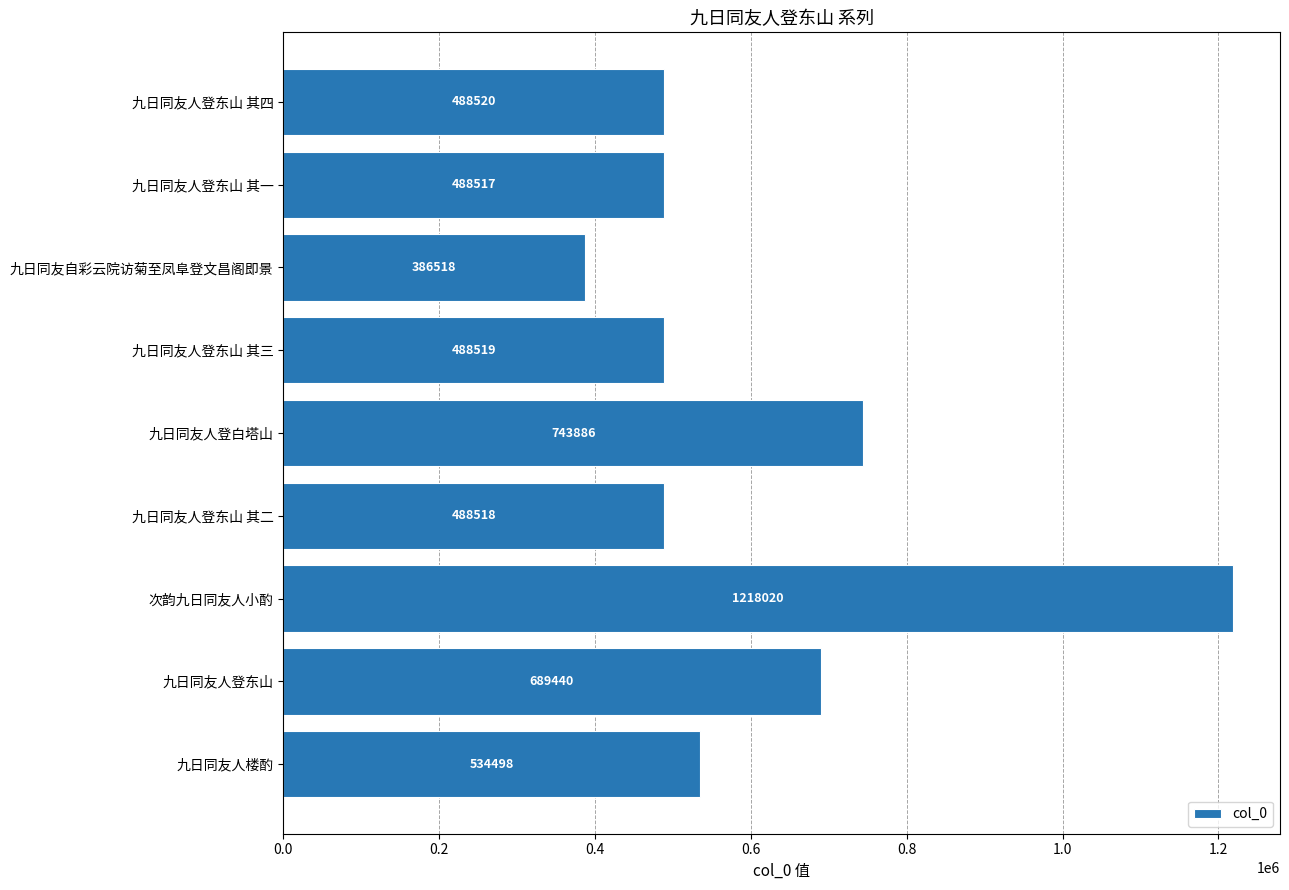

Reading top to bottom, extract all data points from this chart.

九日同友人登东山 其四=488520	九日同友人登东山 其一=488517	九日同友自彩云院访菊至凤阜登文昌阁即景=386518	九日同友人登东山 其三=488519	九日同友人登白塔山=743886	九日同友人登东山 其二=488518	次韵九日同友人小酌=1218020	九日同友人登东山=689440	九日同友人楼酌=534498